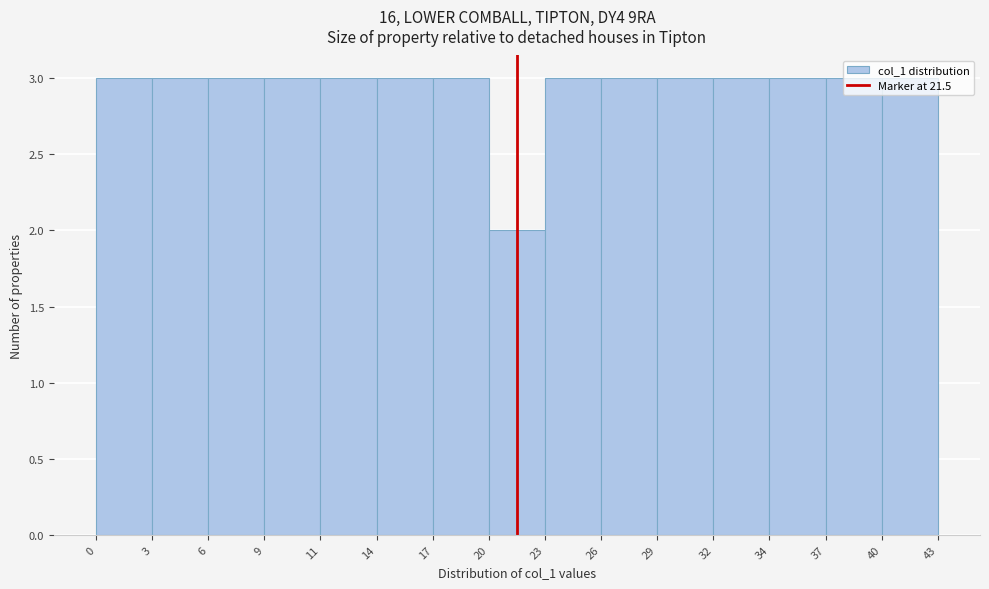

Reading left to right, list every bar in this chart as the range it spans on the x-axis followed by its height. The values are not printed on the chart, so give them approximately, as read against the axis.

0 to 3: 3
3 to 6: 3
6 to 9: 3
9 to 11: 3
11 to 14: 3
14 to 17: 3
17 to 20: 3
20 to 23: 2
23 to 26: 3
26 to 29: 3
29 to 32: 3
32 to 34: 3
34 to 37: 3
37 to 40: 3
40 to 43: 3